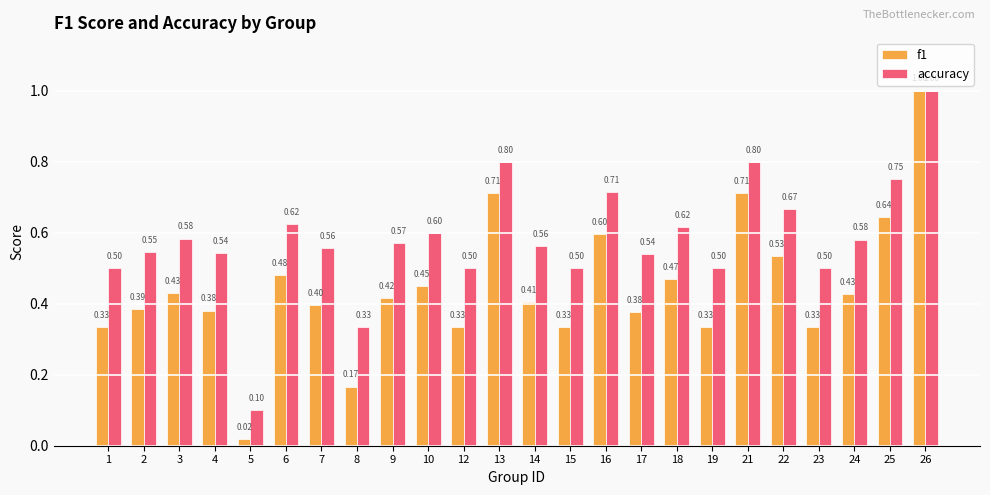

Between 1 and 2, which series saw the biggest shift?

f1